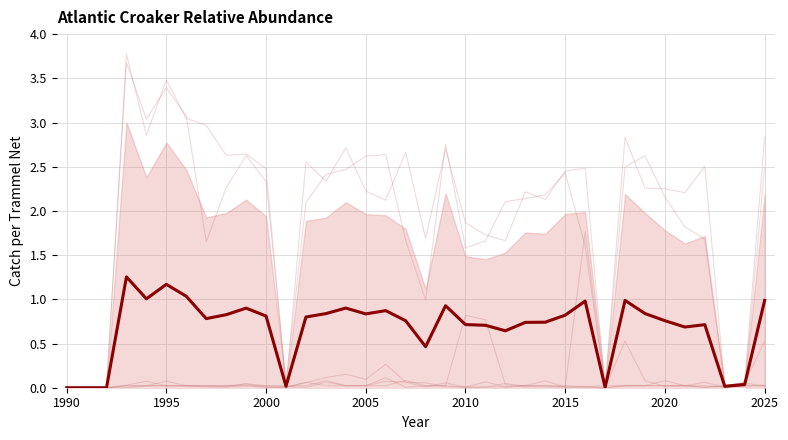

Which has a higher value, 28 or 30?

30